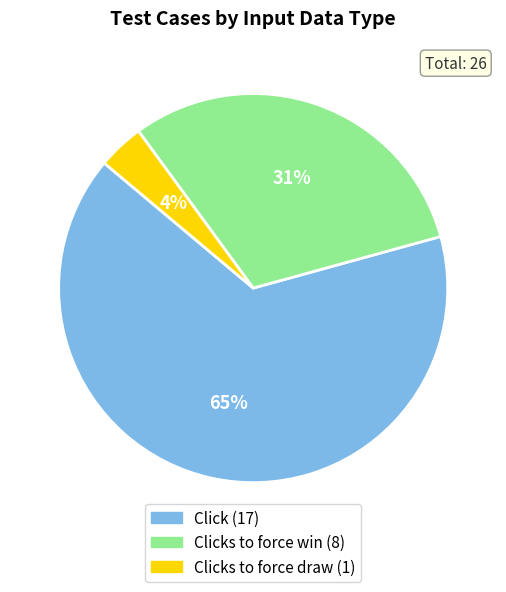

Is there any slice that represents more than half of the pie?

Yes